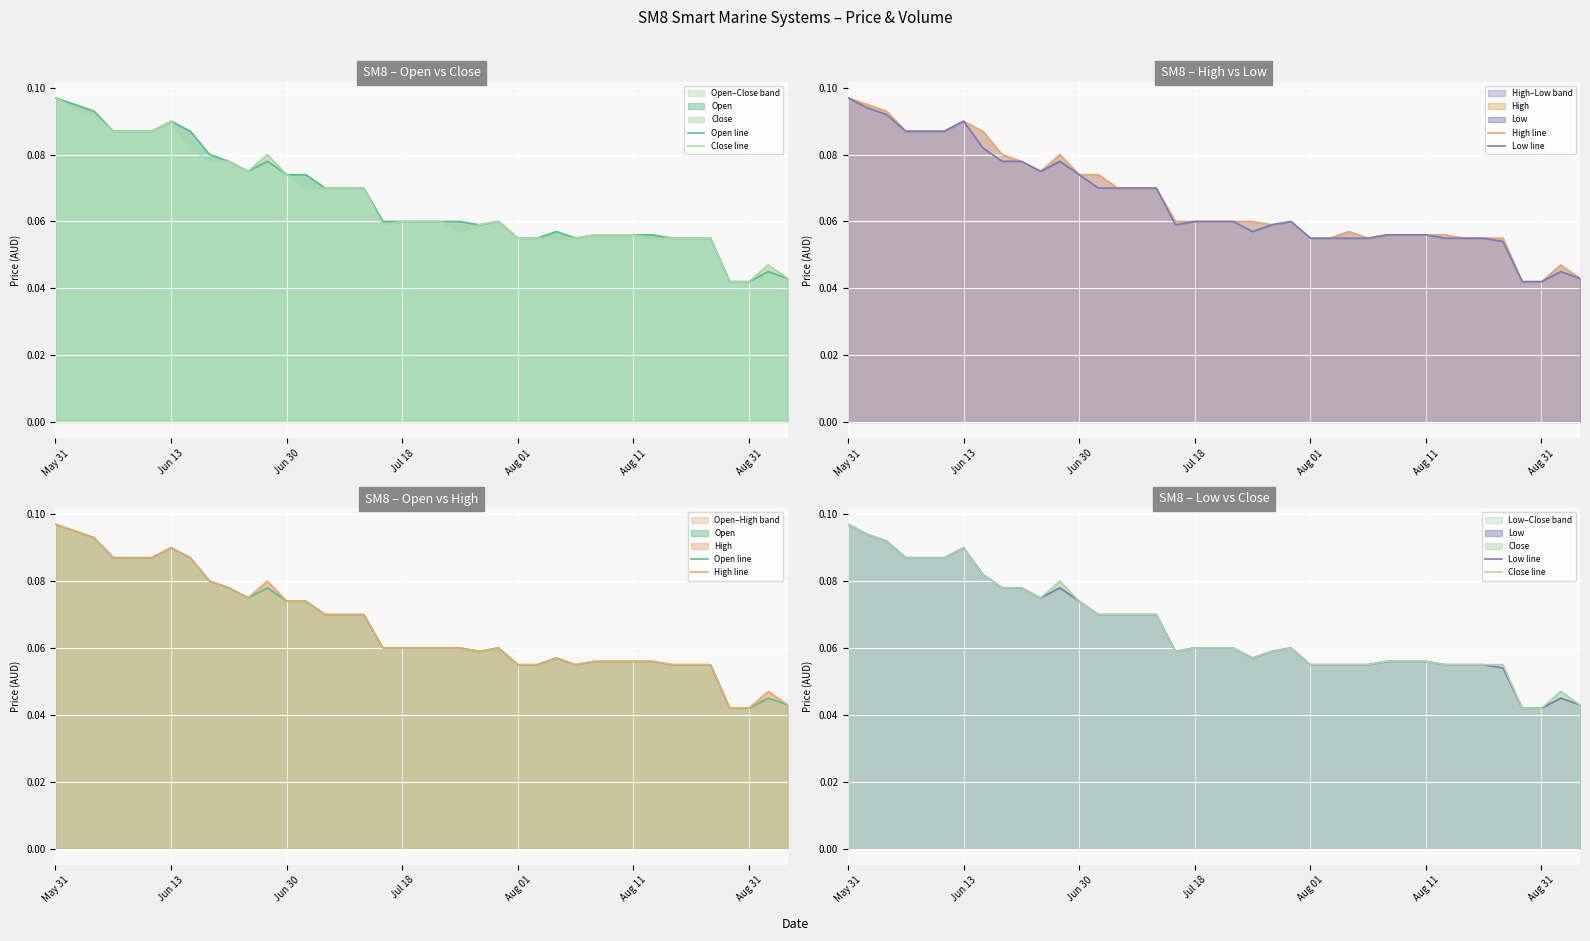

List the series in order of their peak value, lowest first.

Open line, Close line, High line, Low line